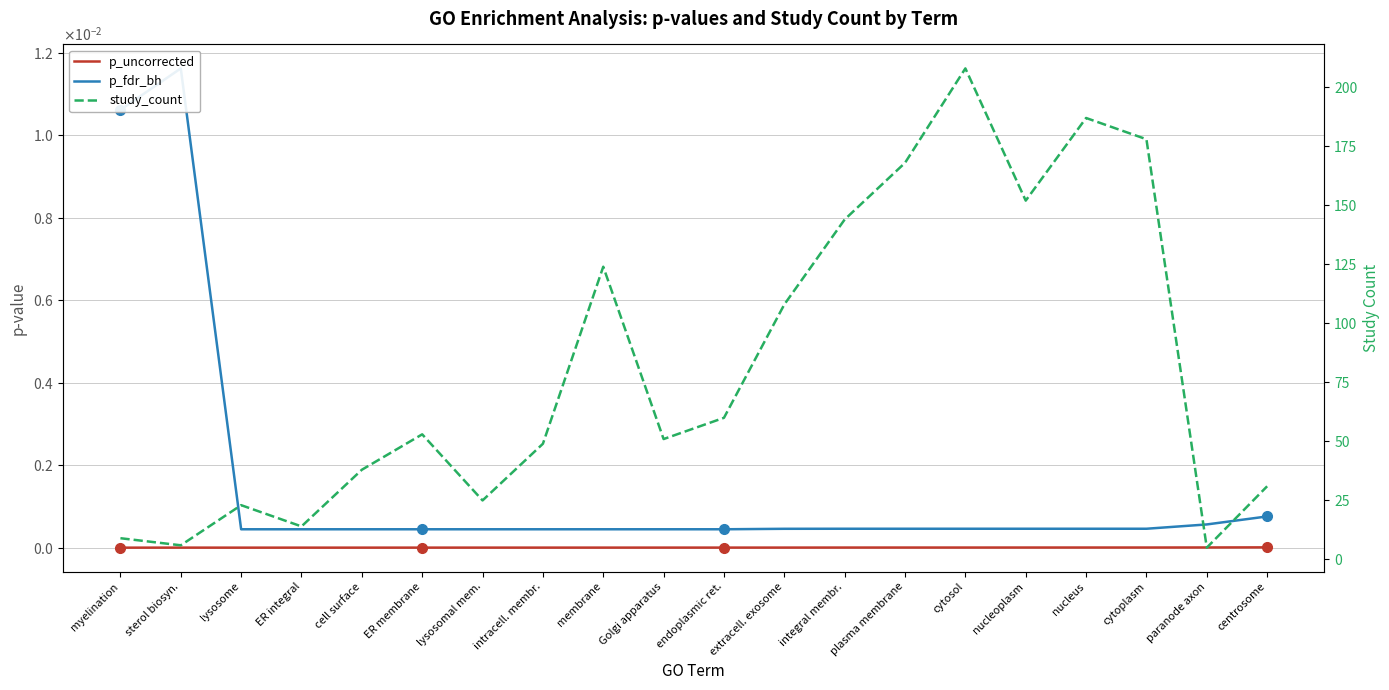

Where is the first local maximum for p_uncorrected?

sterol biosyn.